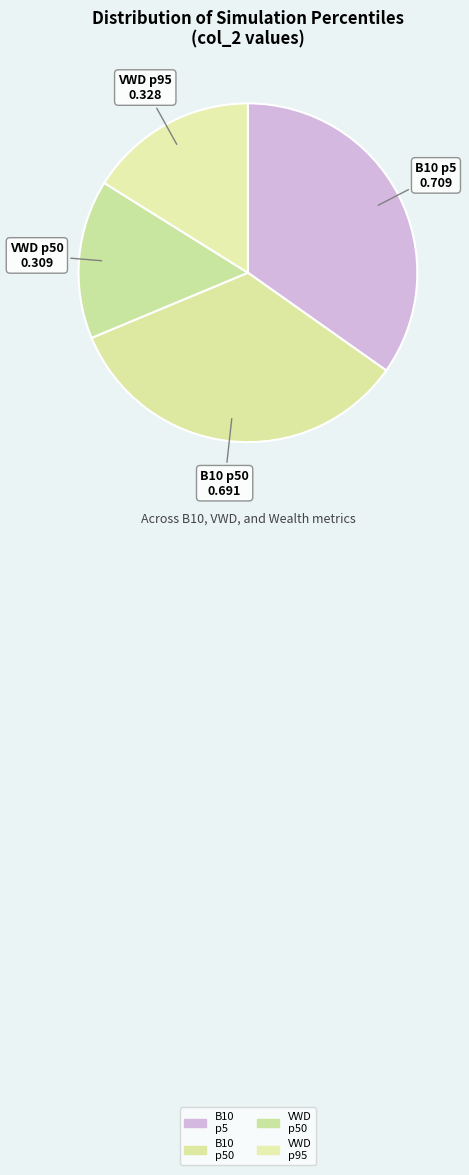

How many segments does this pie chart have?

4